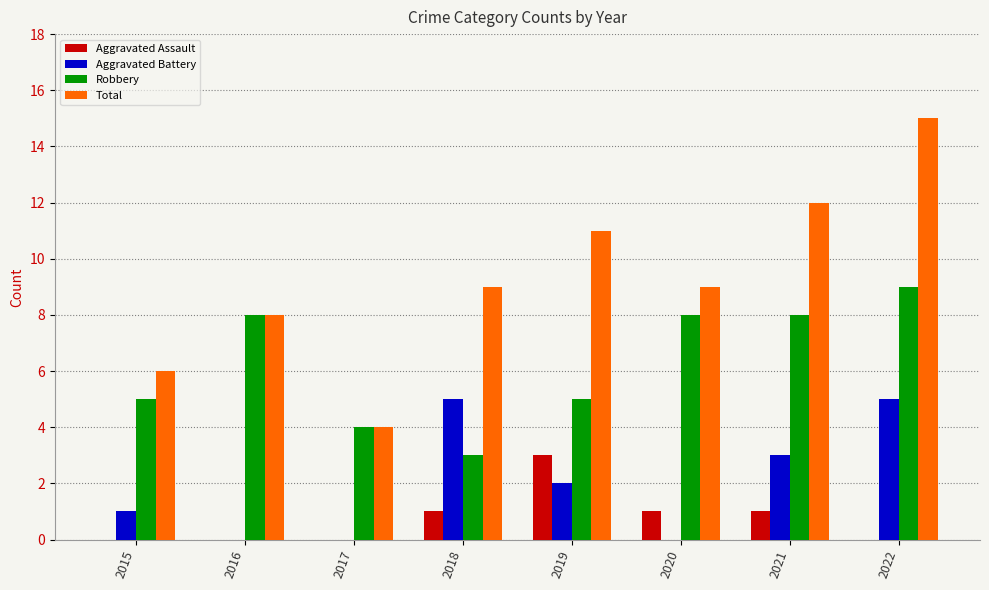

What is the total value across all series at 2020?

18